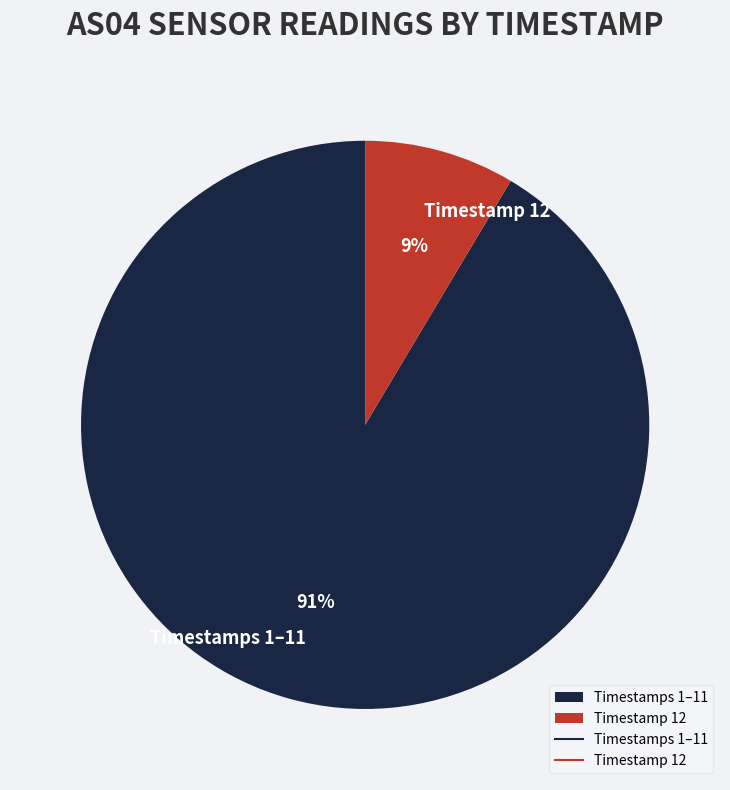

True or false: Timestamps 1–11 accounts for 79% of the total.

False